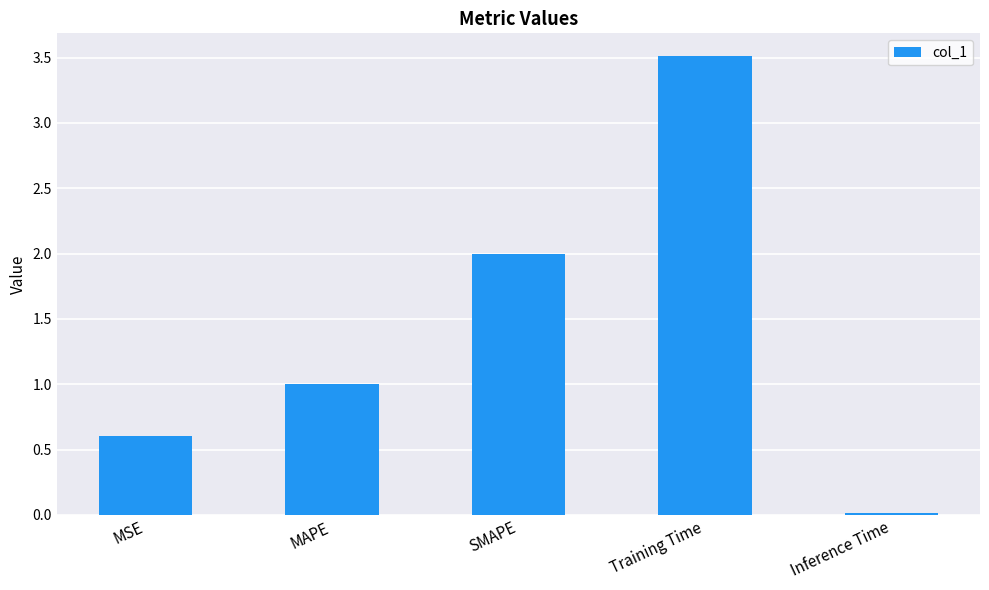

What is the greatest value displayed?

3.5